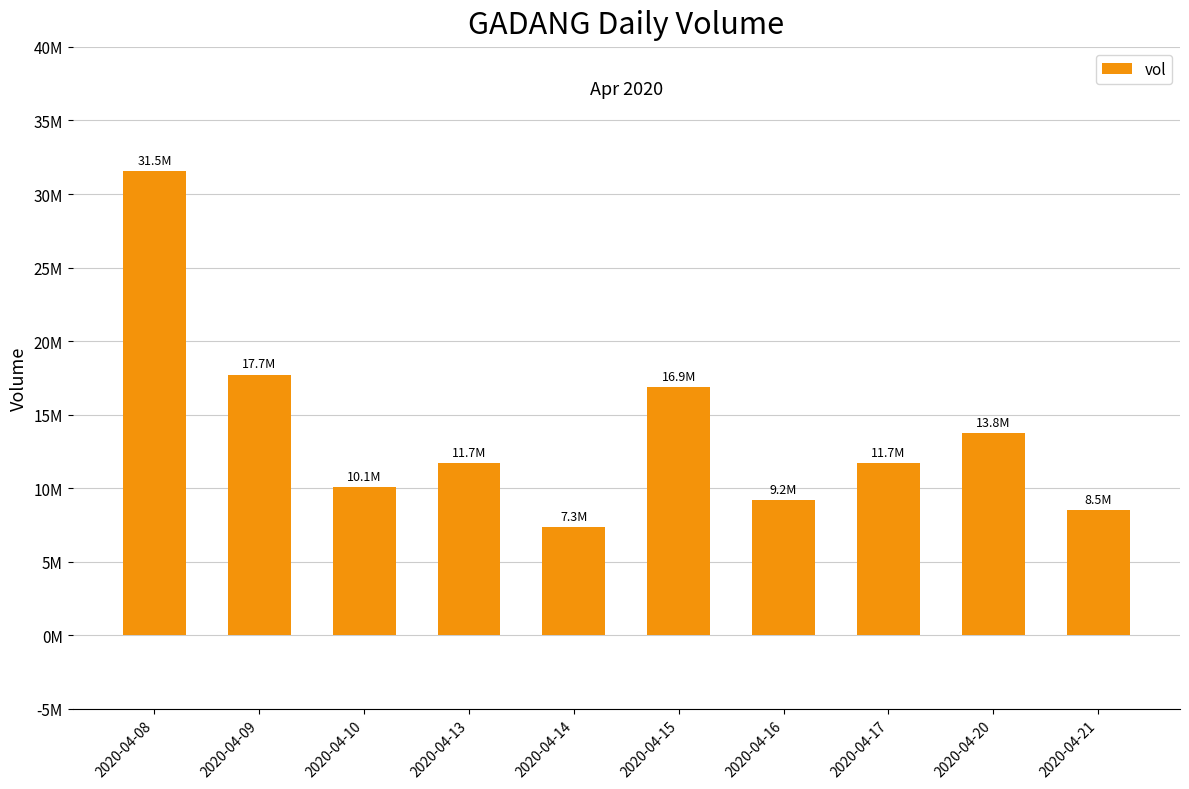

List the labels in order of value, largest first.

2020-04-08, 2020-04-09, 2020-04-15, 2020-04-20, 2020-04-13, 2020-04-17, 2020-04-10, 2020-04-16, 2020-04-21, 2020-04-14